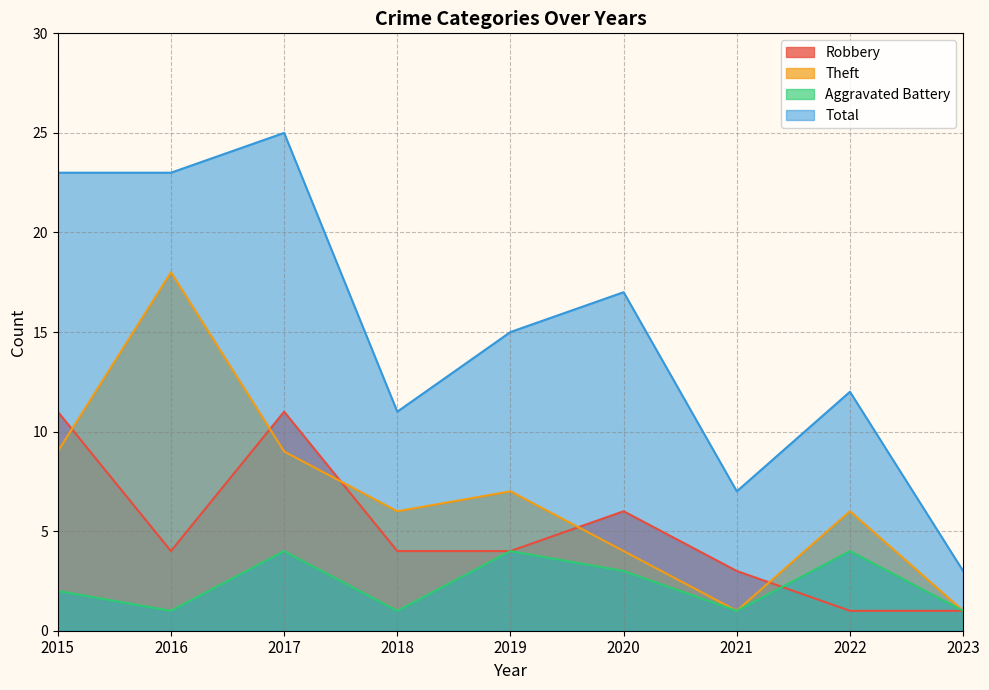

At which category does the chart reach its peak across all series?

2017